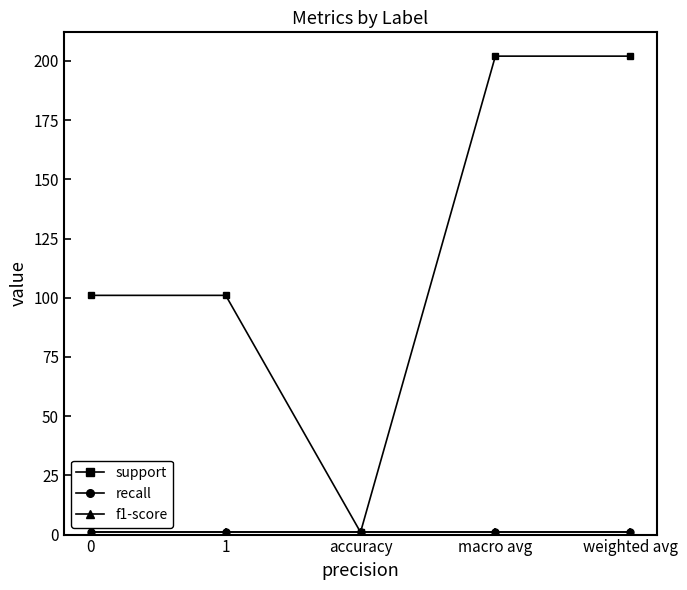

True or false: support and recall intersect in this chart.

False